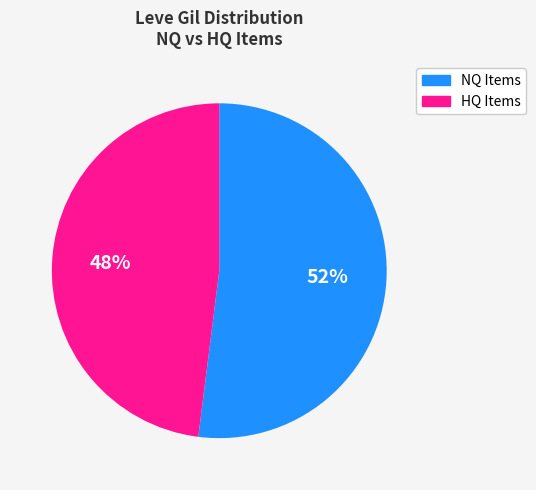

To the nearest percent, what is the difference between the largest and smallest slice percentages?

4%